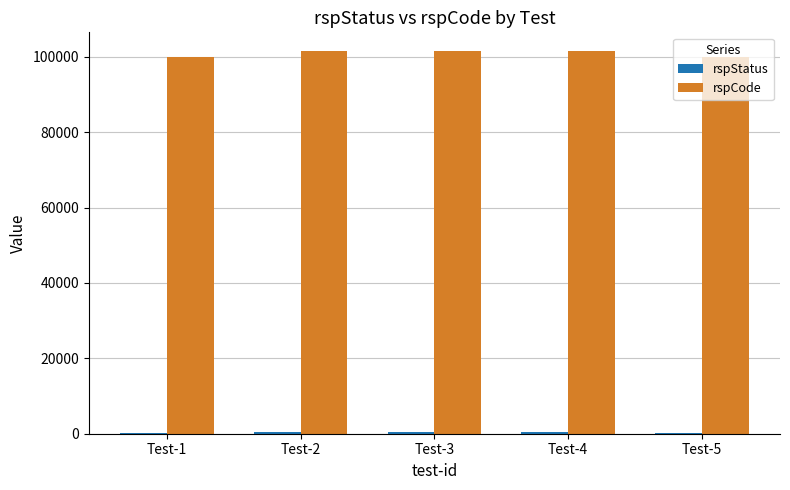

What is the maximum value shown in the chart?

101400